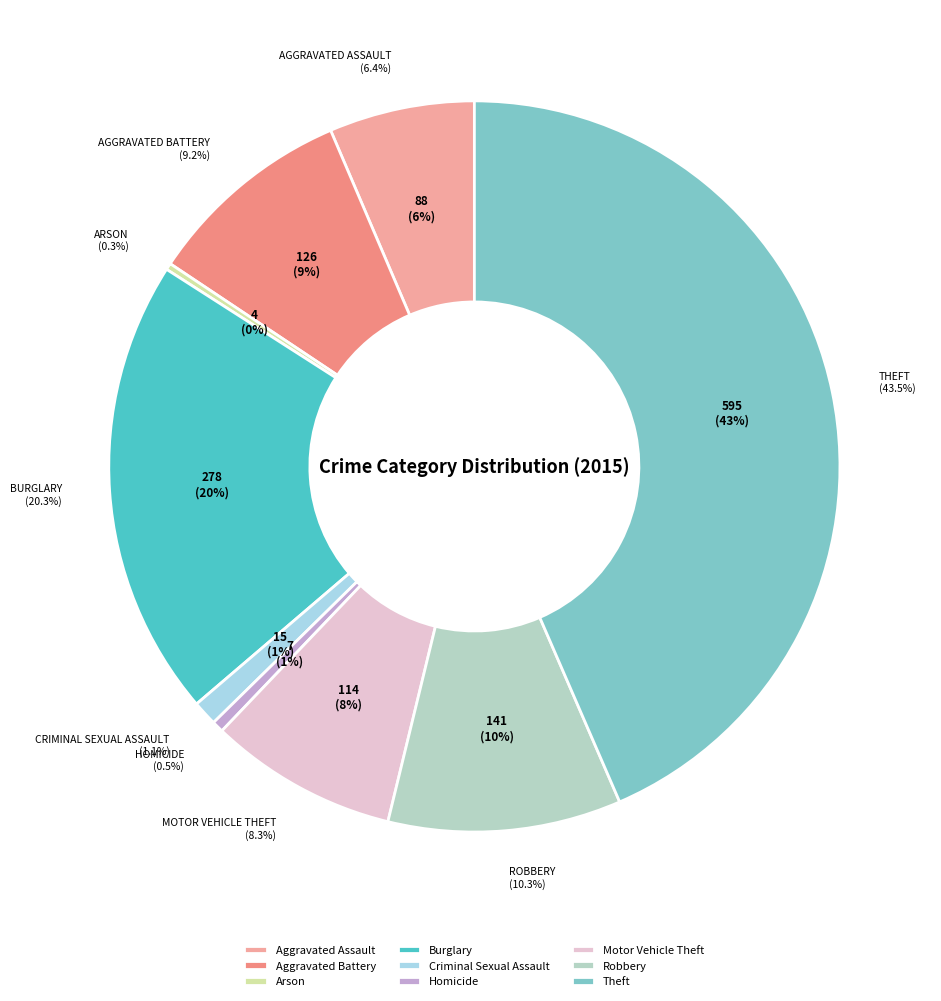

How much of the chart is everything except Criminal Sexual Assault?

98.9%